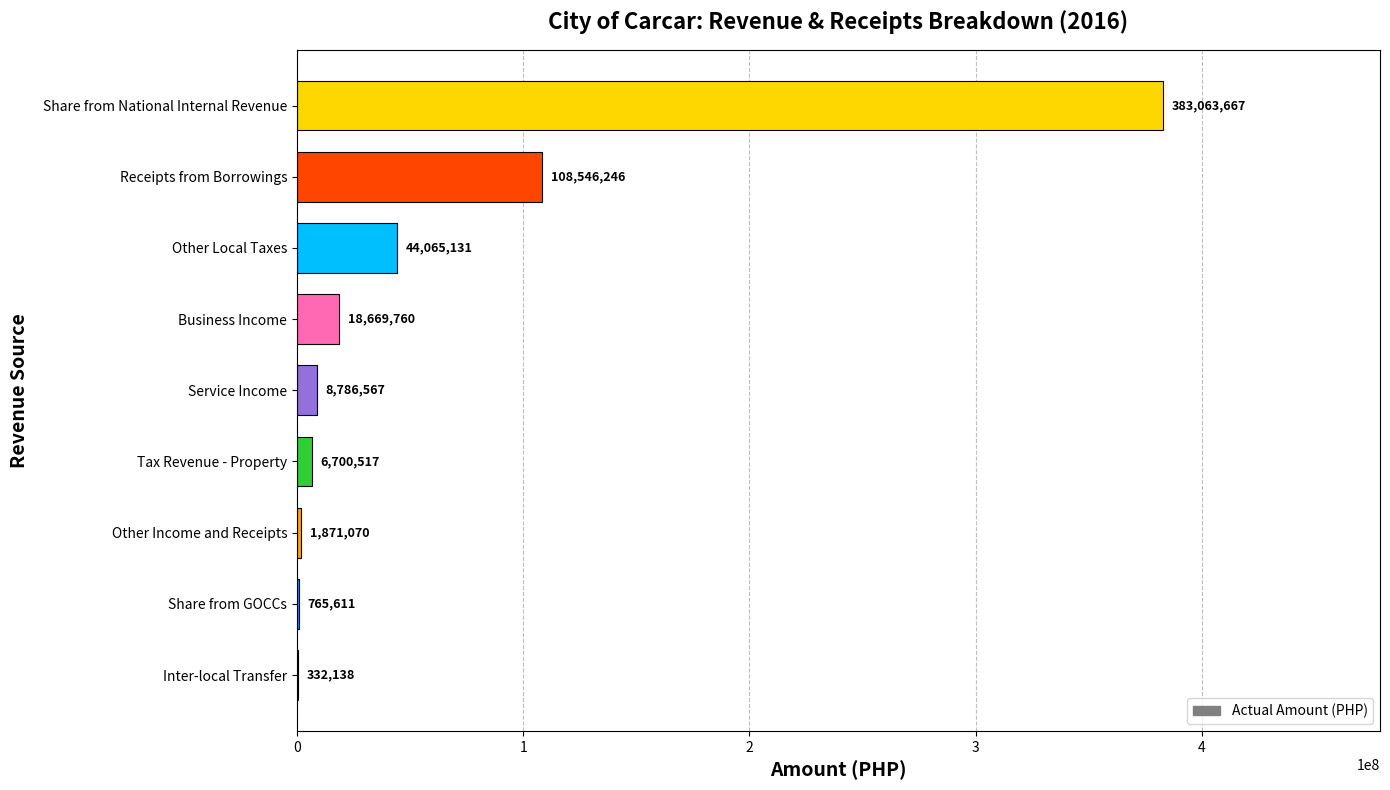

At which category does the chart reach its peak across all series?

Share from National Internal Revenue